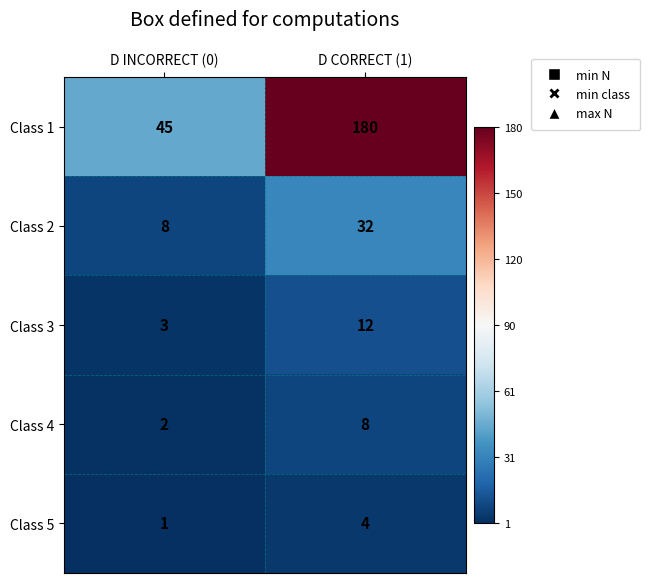

What is the approximate value of Class 3 at D INCORRECT (0)?

3